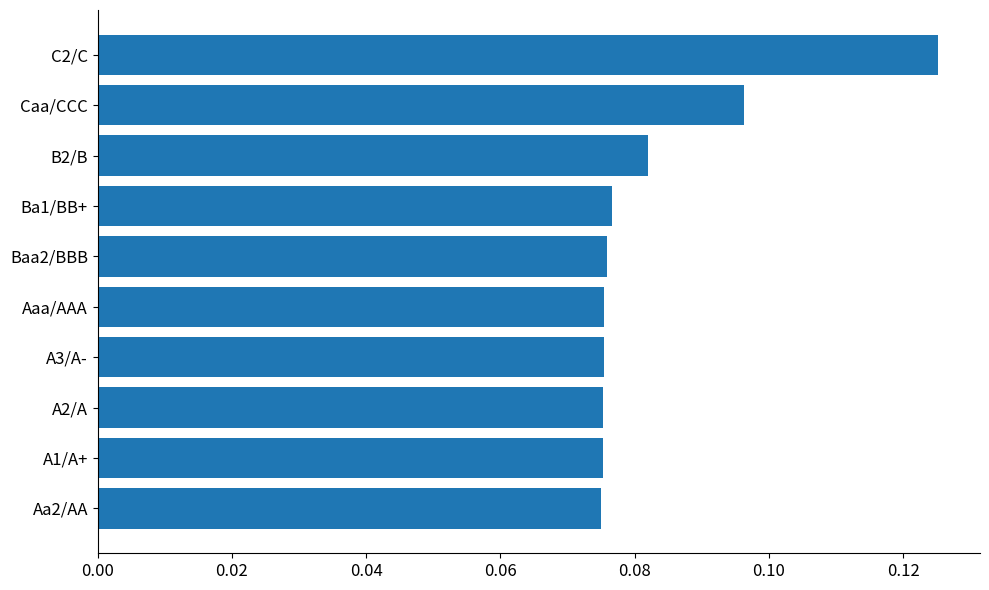

At which category does the chart reach its peak across all series?

C2/C